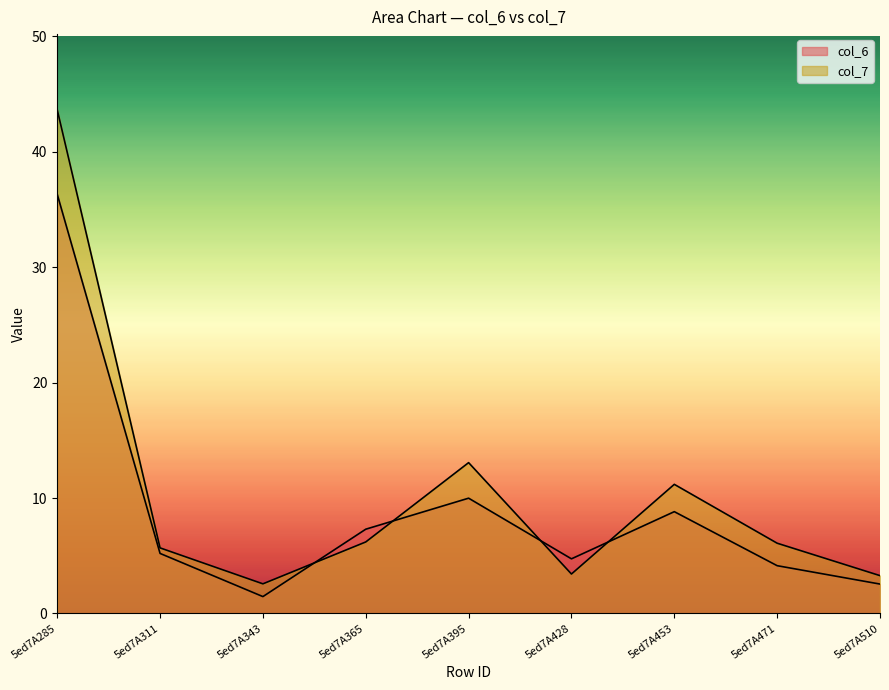

What is the total value across all series at 5ed7A365?

13.5